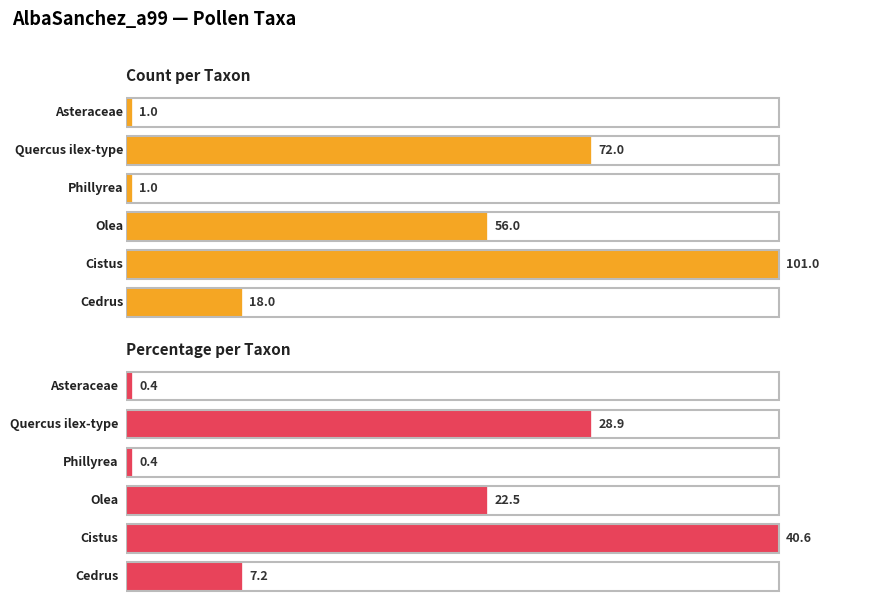

Reading right to left, extract all data points from this chart.

count: Asteraceae=1.0	Quercus ilex-type=72.0	Phillyrea=1.0	Olea=56.0	Cistus=101.0	Cedrus=18.0
percentage: Asteraceae=0.4	Quercus ilex-type=28.9	Phillyrea=0.4	Olea=22.5	Cistus=40.6	Cedrus=7.2